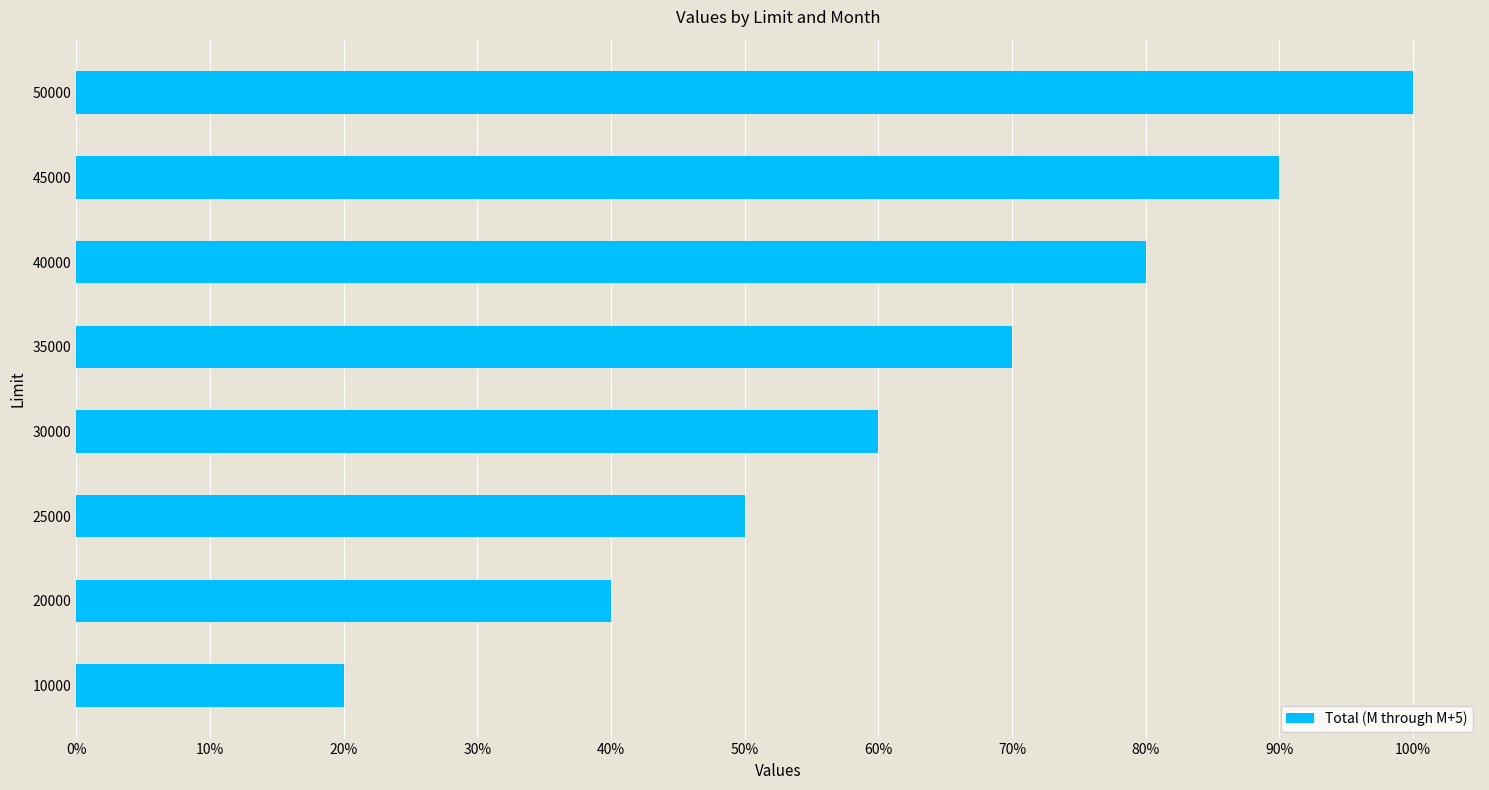

Does the chart contain any negative values?

No